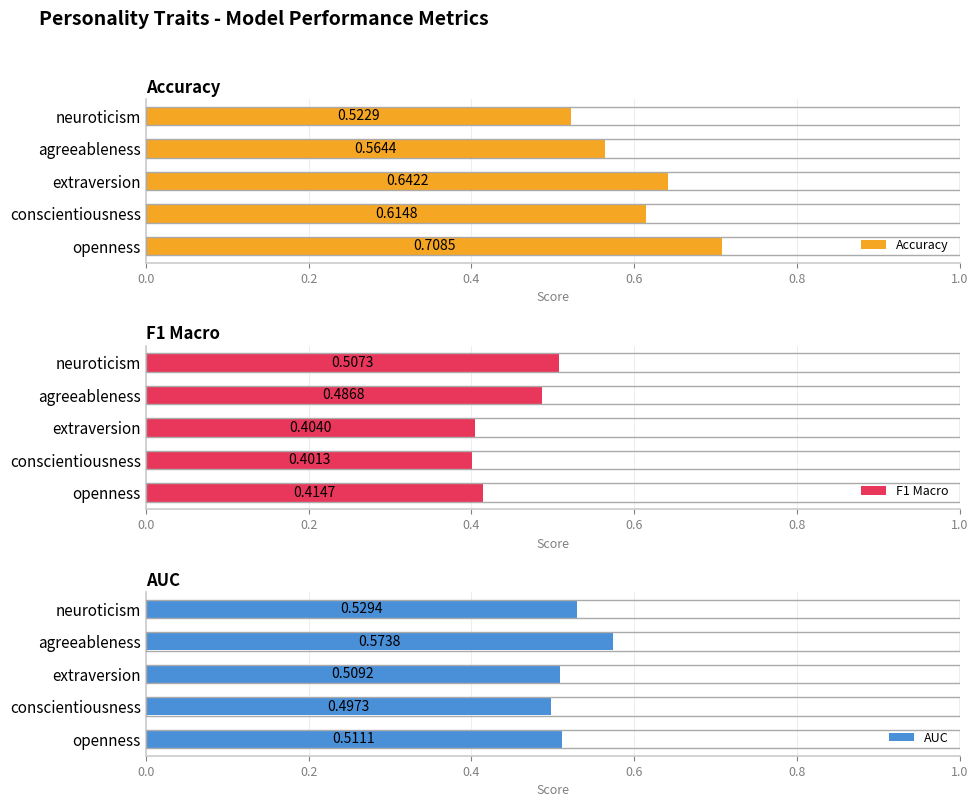

The value of Accuracy at conscientiousness is 1.0. True or false?

False